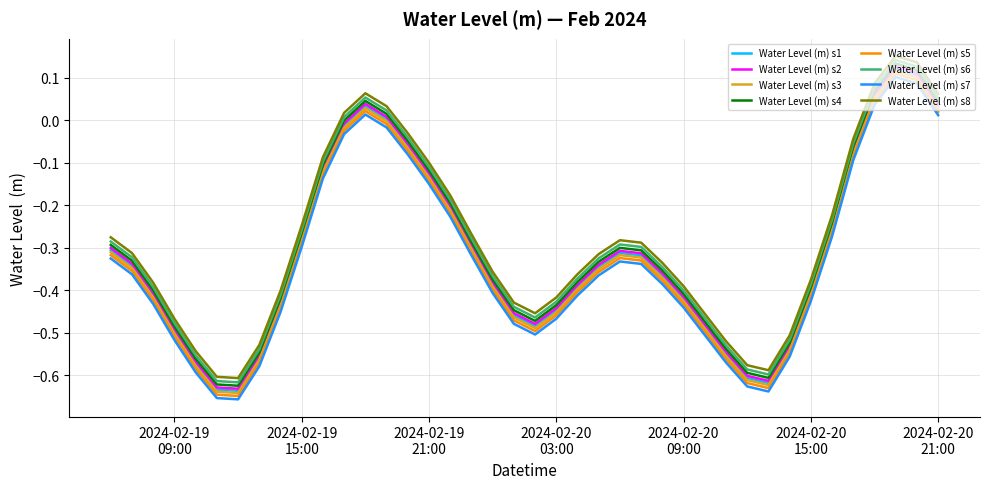

True or false: Water Level (m) s6 and Water Level (m) s5 cross at least once.

False